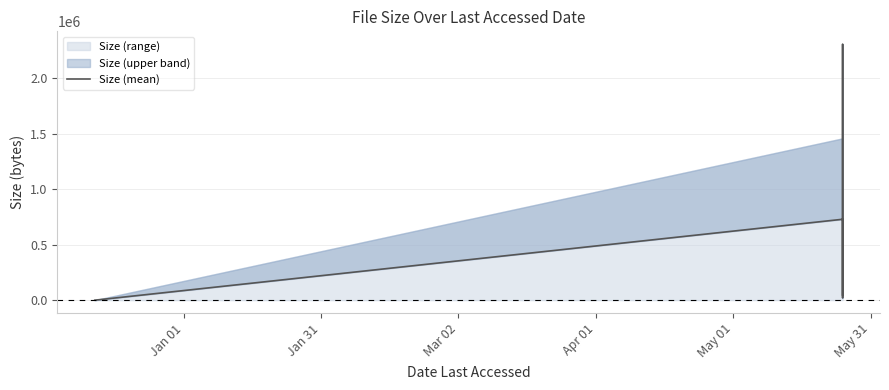

What is the value of the 6th point from the left?

47031.0